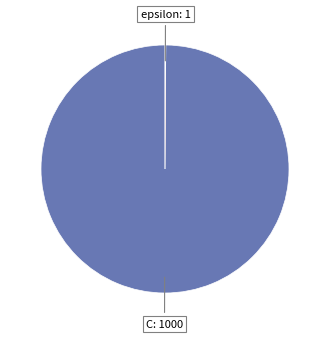

What is the majority slice?

C